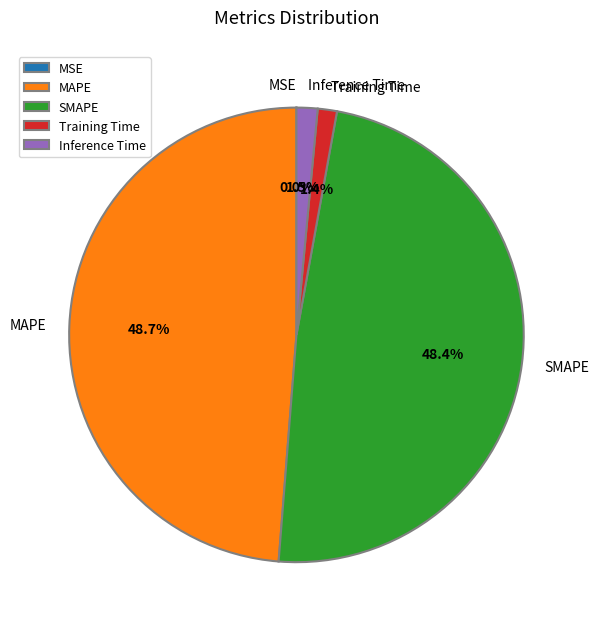

Between MAPE and Training Time, which is larger?

MAPE